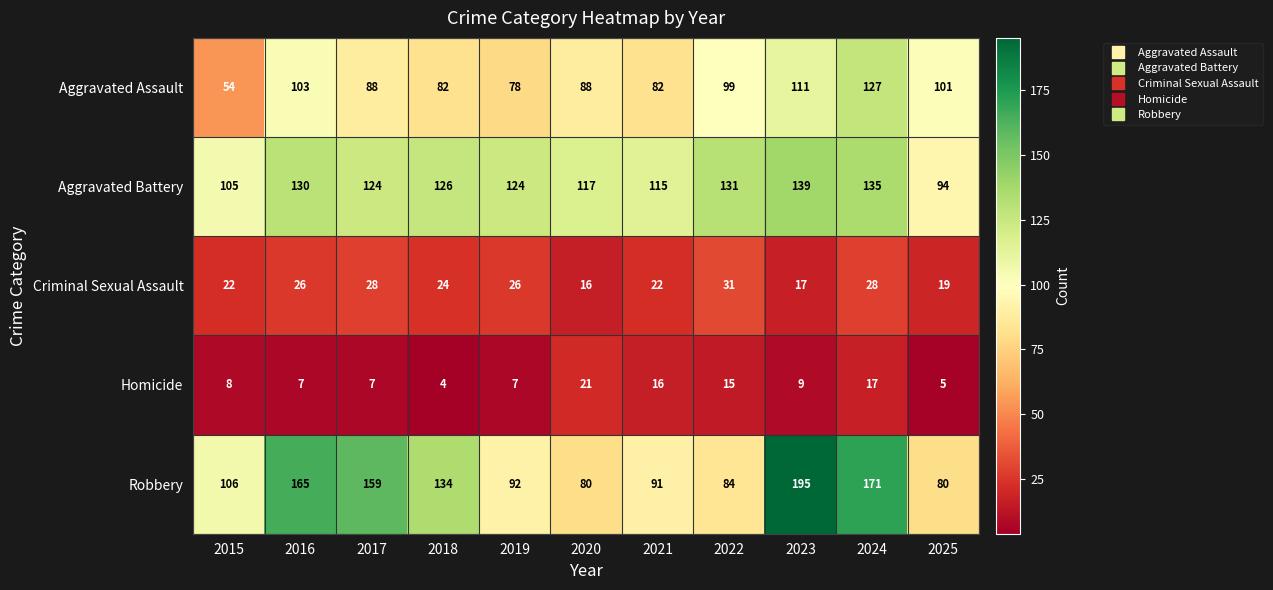

List the series in order of their peak value, lowest first.

Homicide, Criminal Sexual Assault, Aggravated Assault, Aggravated Battery, Robbery